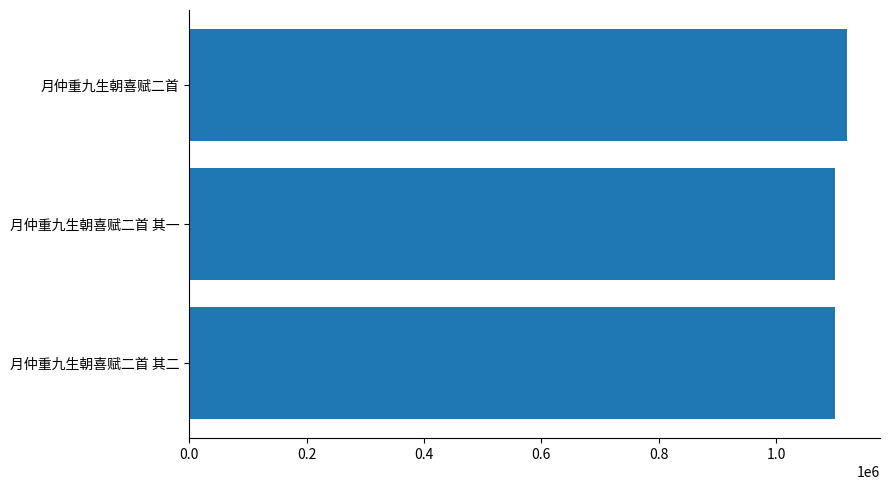

What is the maximum value shown in the chart?

1121198